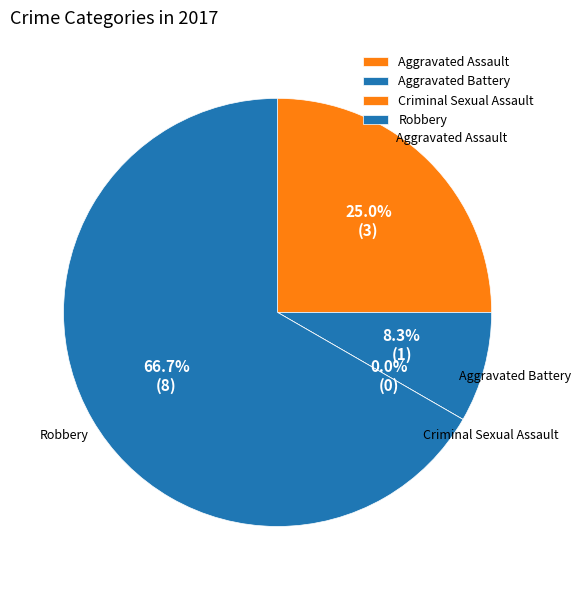

Count the number of slices in the pie.

4